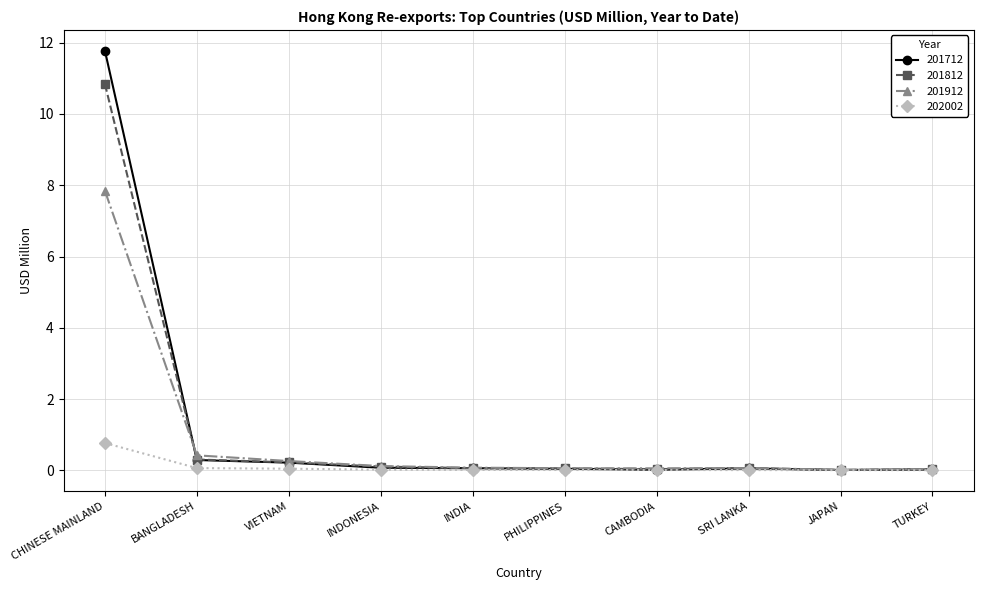

What is the maximum value shown in the chart?

11.8